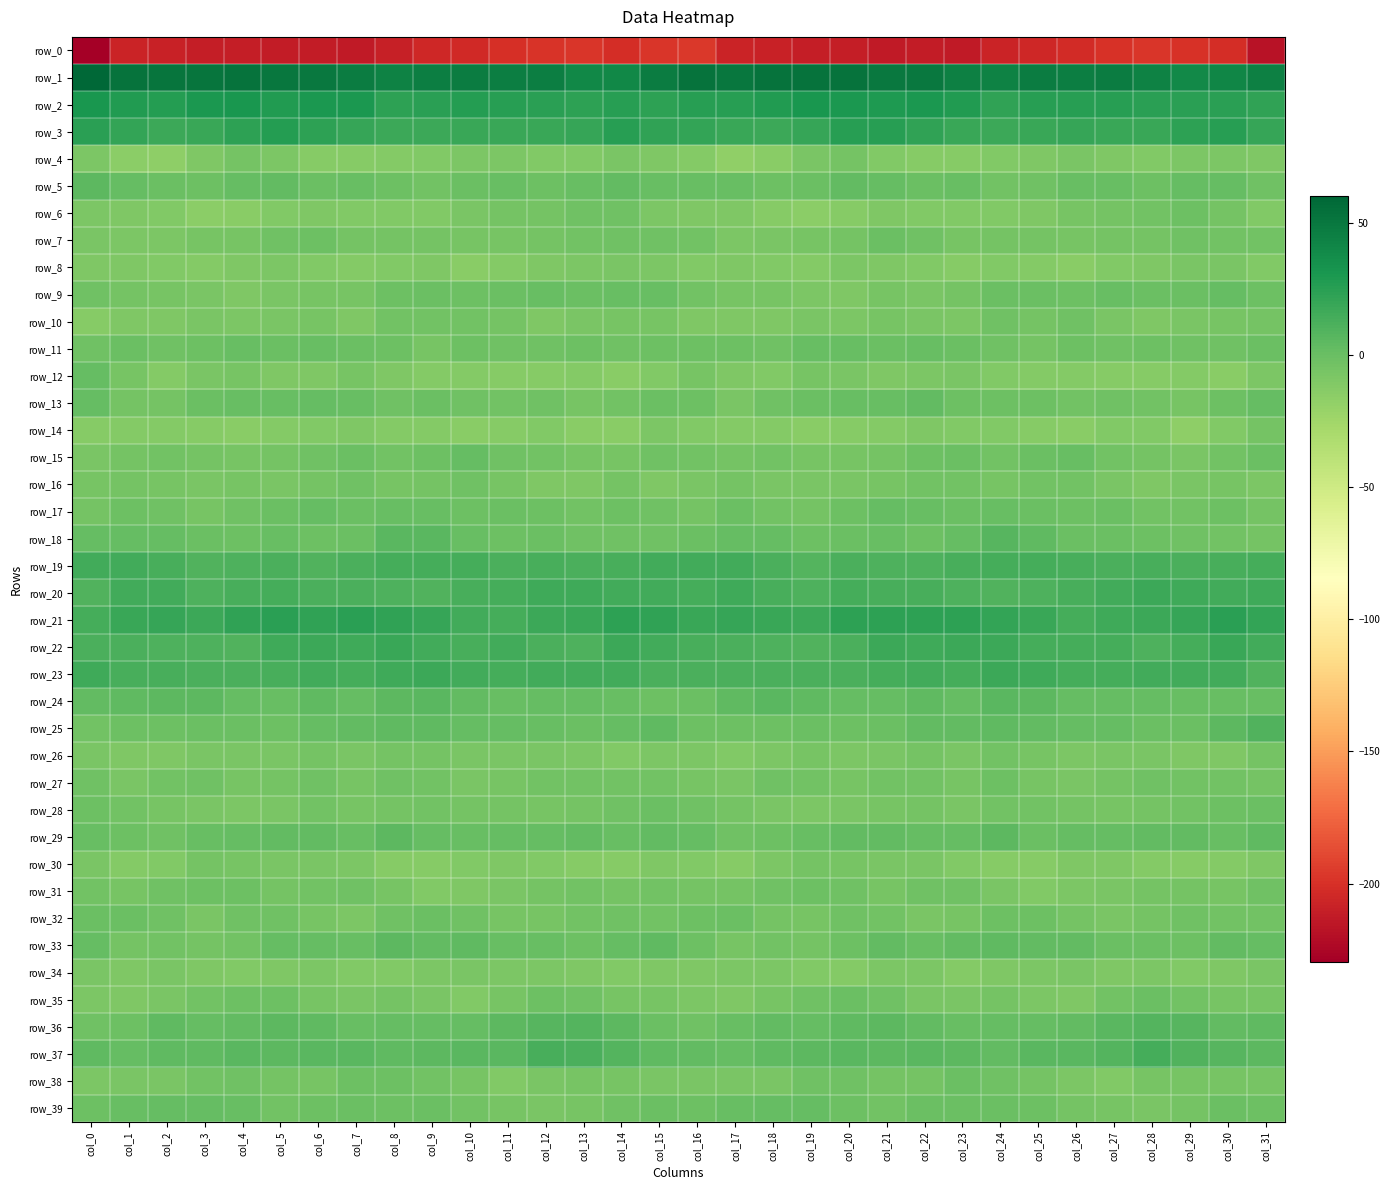

What is the difference between the row_14 values at col_2 and col_18?

0.1